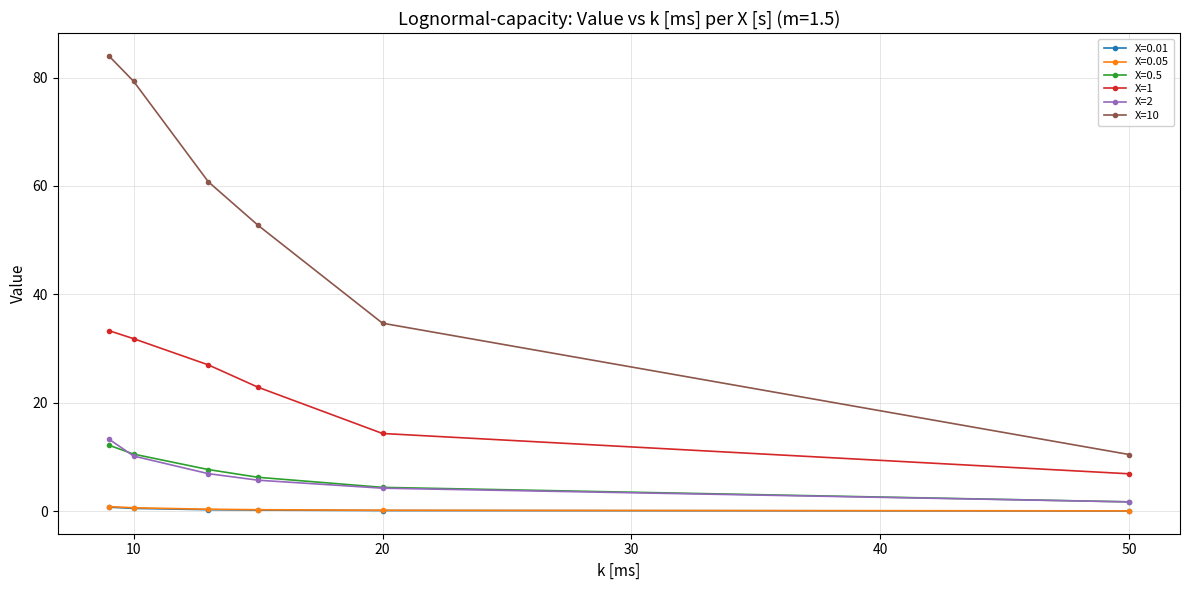

True or false: X=2 has more than 0 points higher than both neighbors.

False